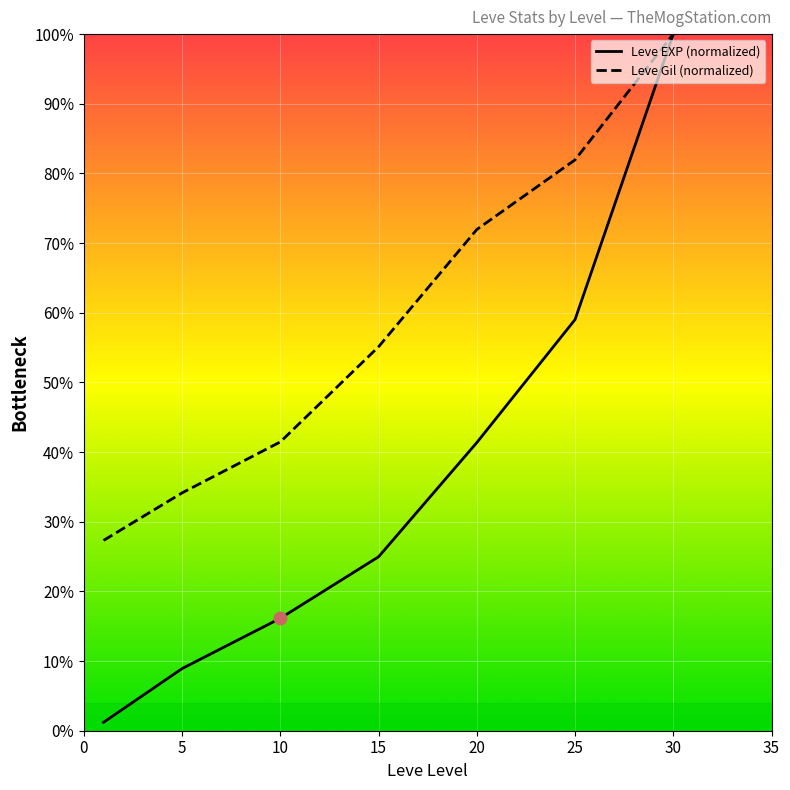

Which series has the largest total across all categories?

Leve Gil (normalized)